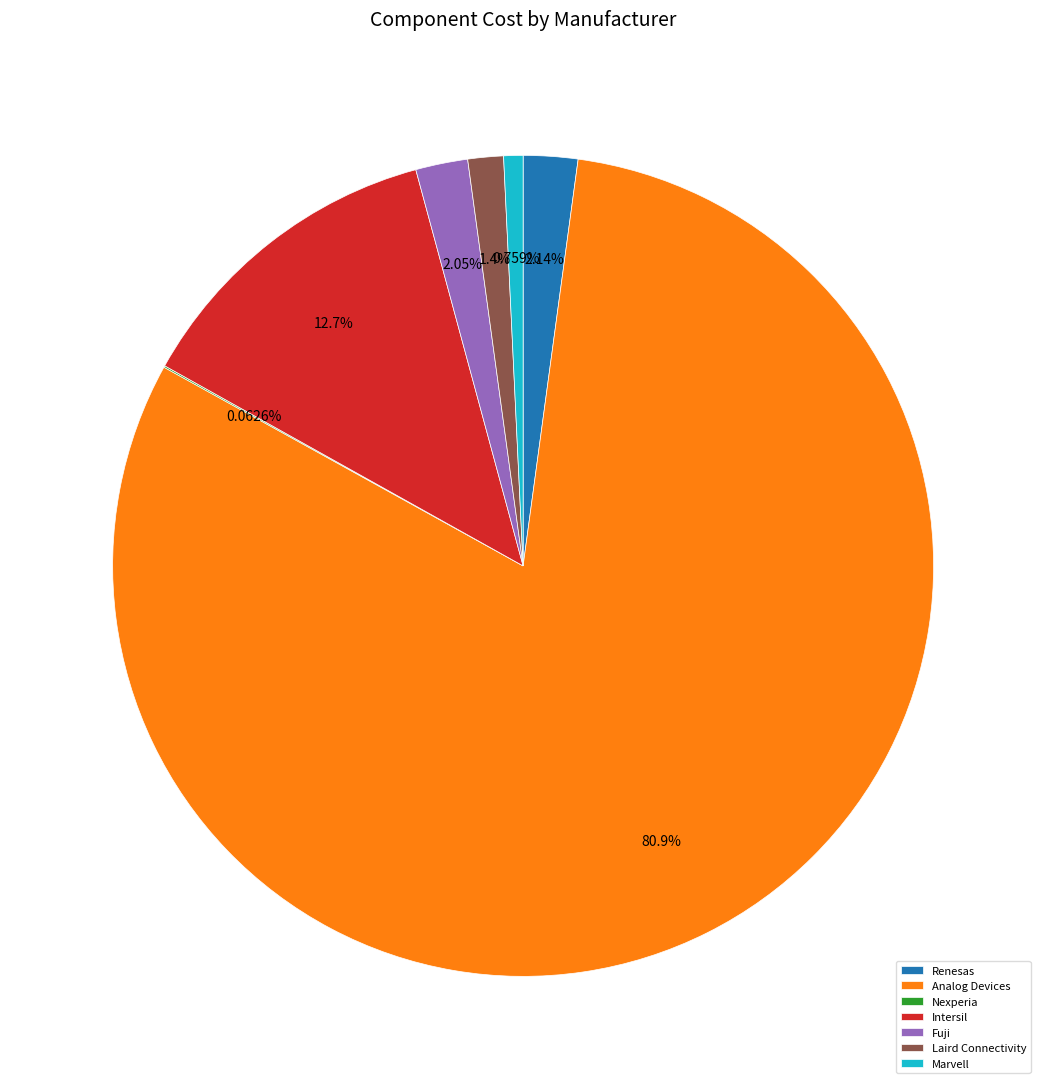

Between Renesas and Laird Connectivity, which is larger?

Renesas